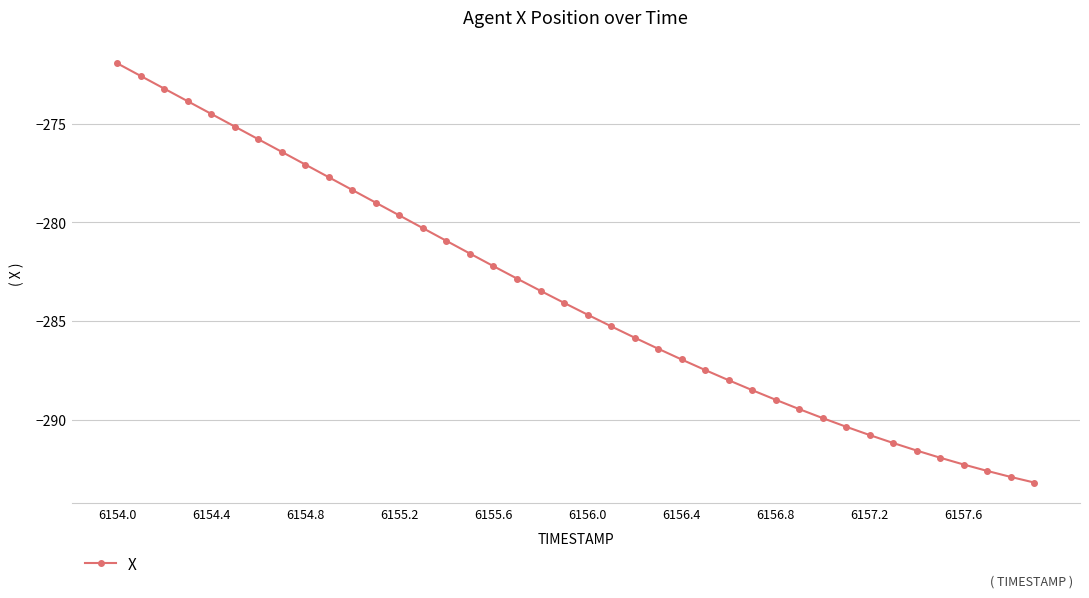

What is the greatest value displayed?

-272.0